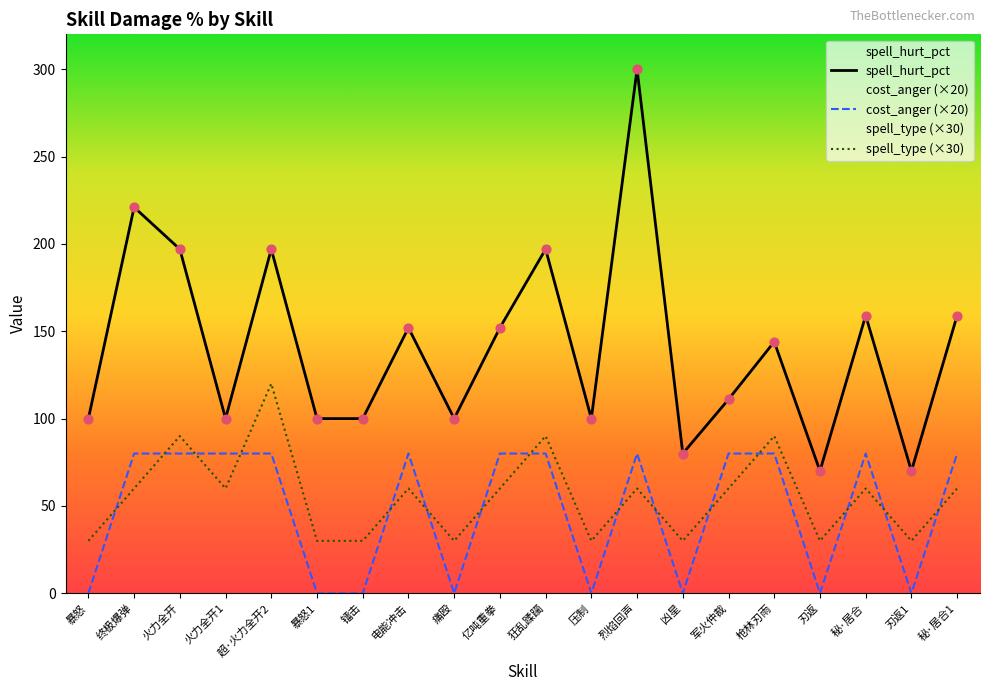

At how many categories does at least one series exceed 211?

2